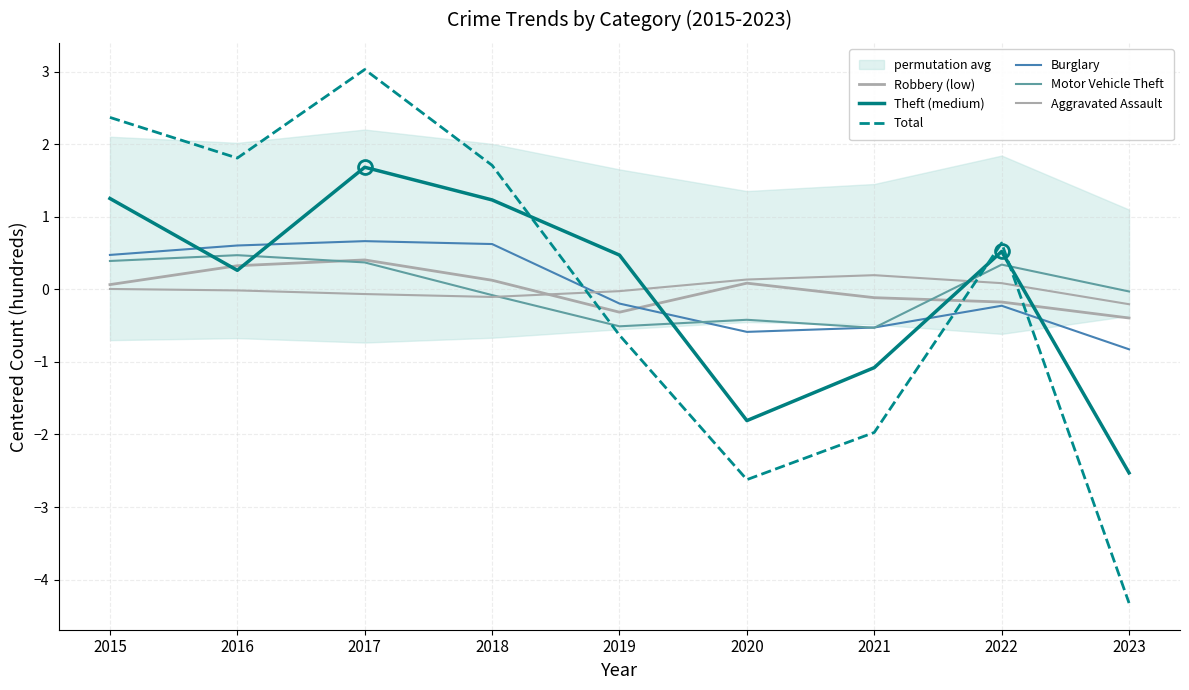

True or false: Burglary has a value of 0.7 at 2017.

True